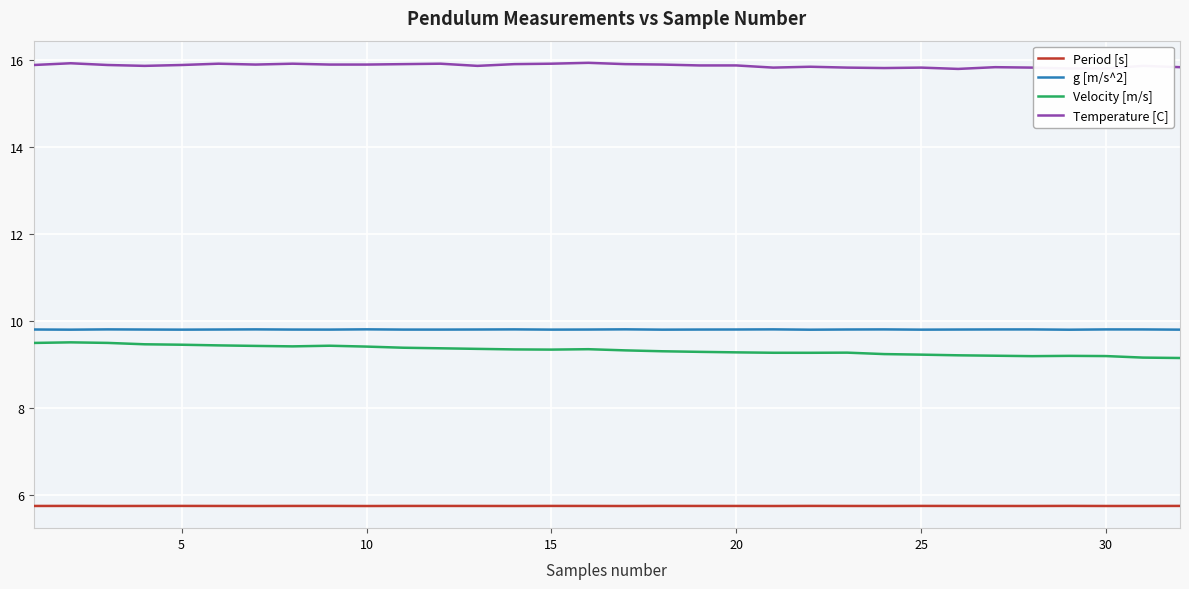

What is the minimum value for g [m/s^2]?

9.8